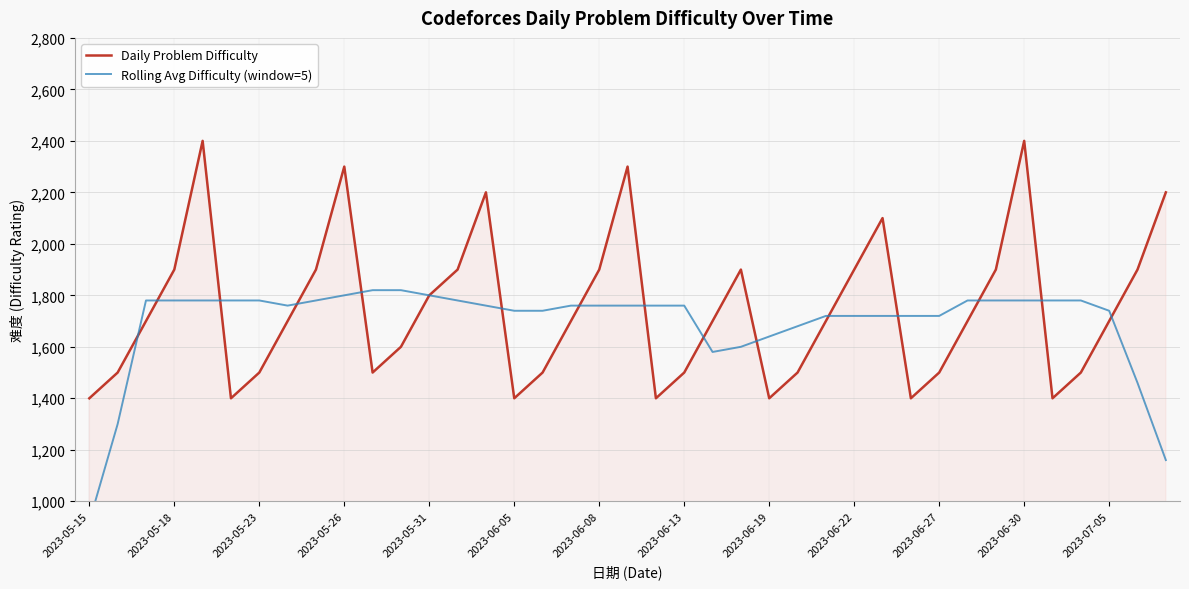

Which series has the largest range (max minus min)?

Daily Problem Difficulty